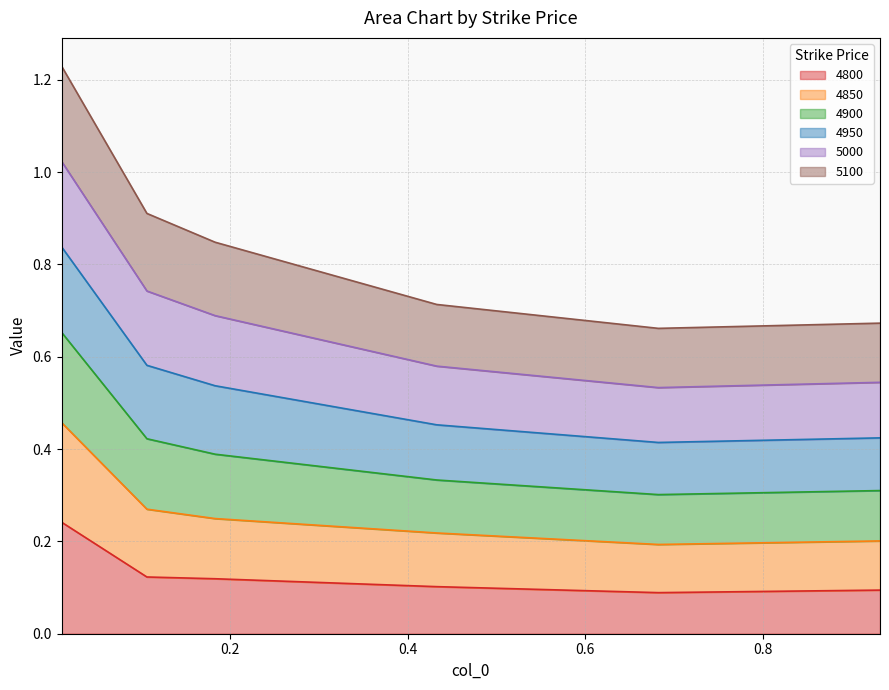

What position from the left is 0.1835616438356164?

3